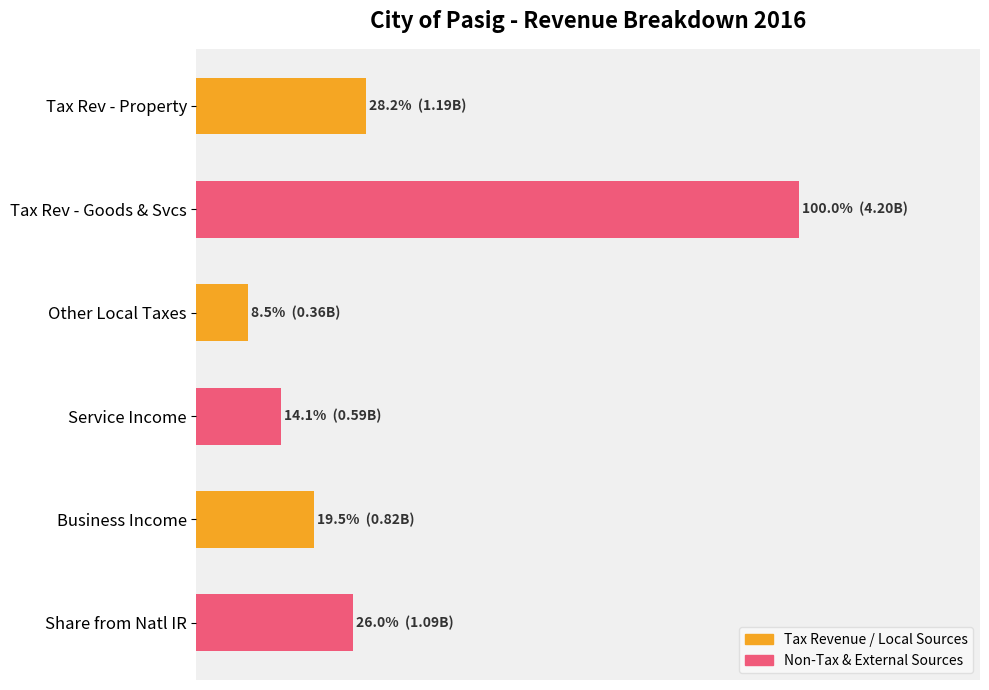

At which category does the chart reach its minimum across all series?

Other Local Taxes